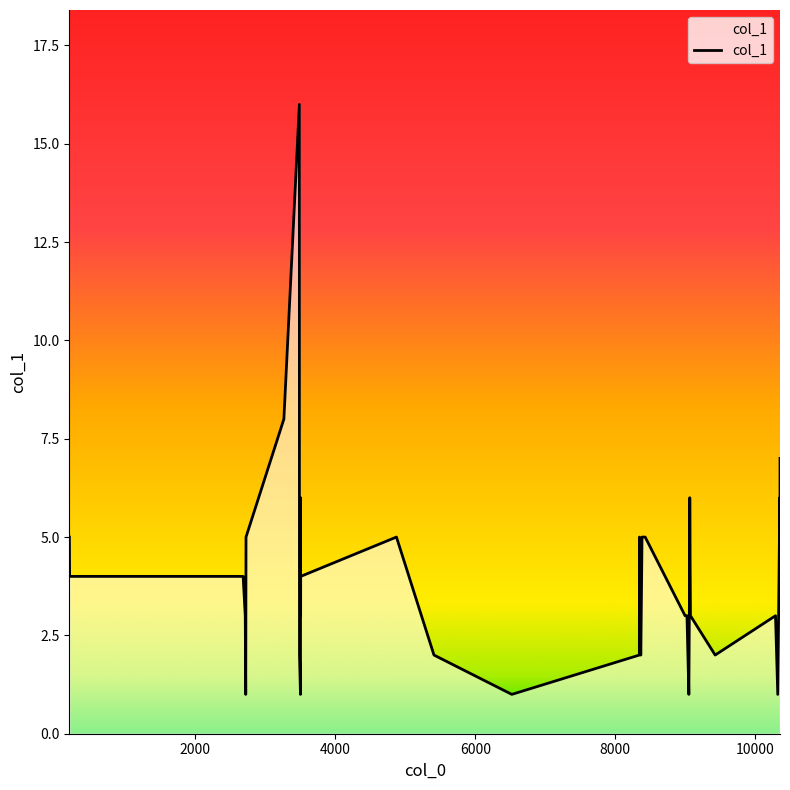

What is the maximum value shown in the chart?

16